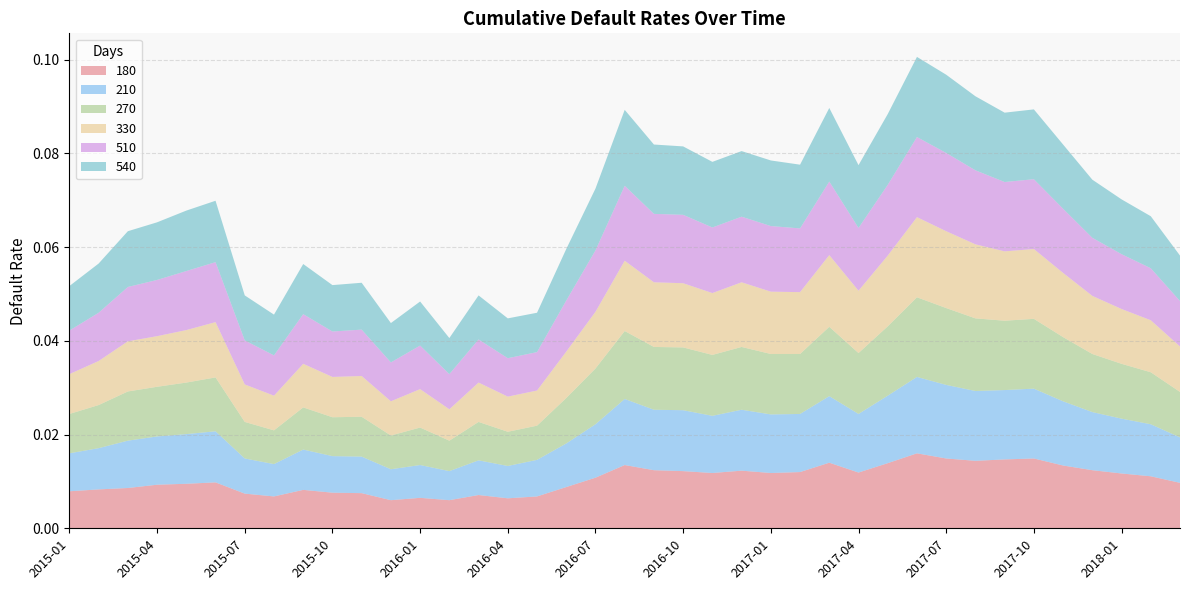

What are all the series names shown in the legend?

180, 210, 270, 330, 510, 540